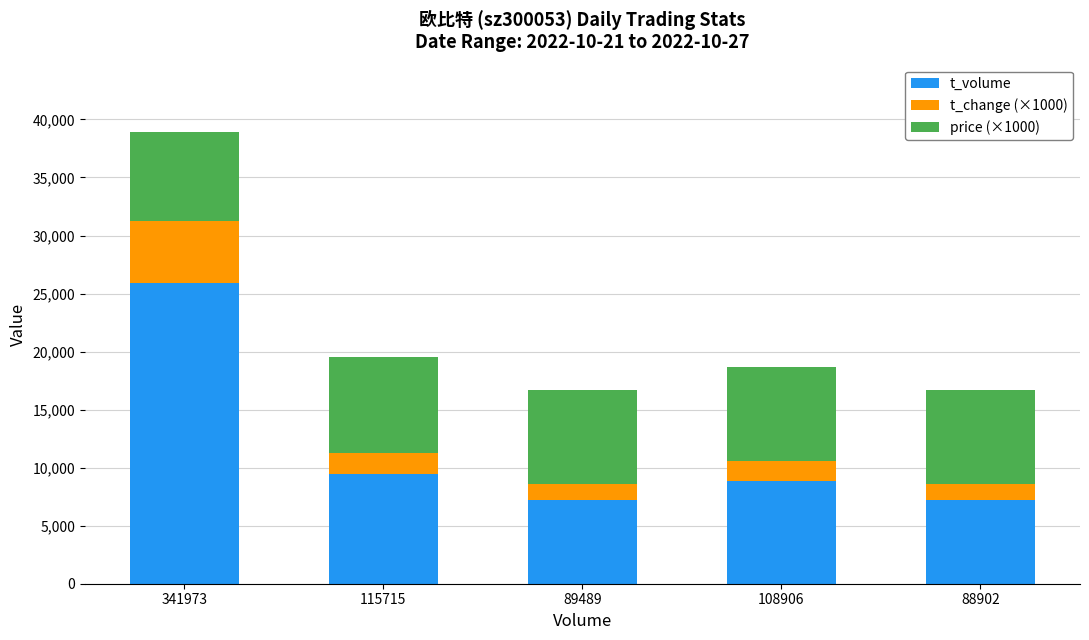

How many categories are shown in the chart?

5